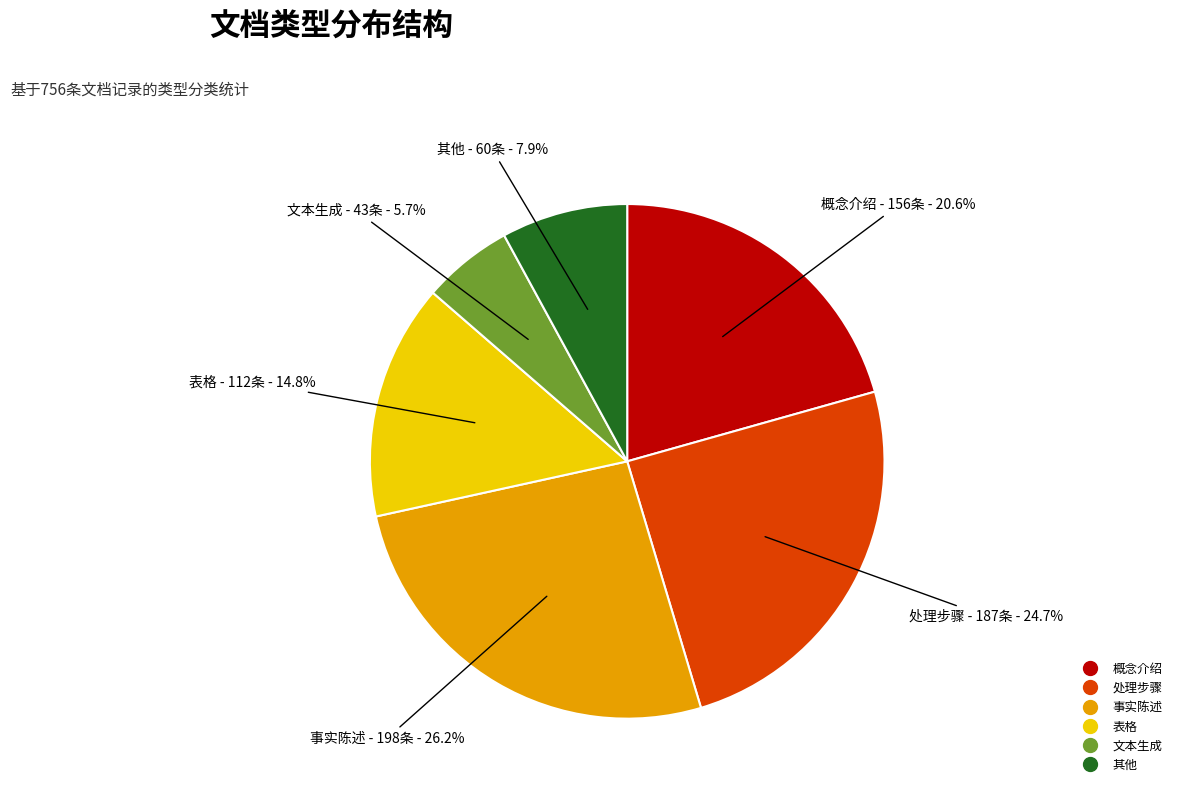

What percentage is the 处理步骤 slice, to the nearest percent?

25%